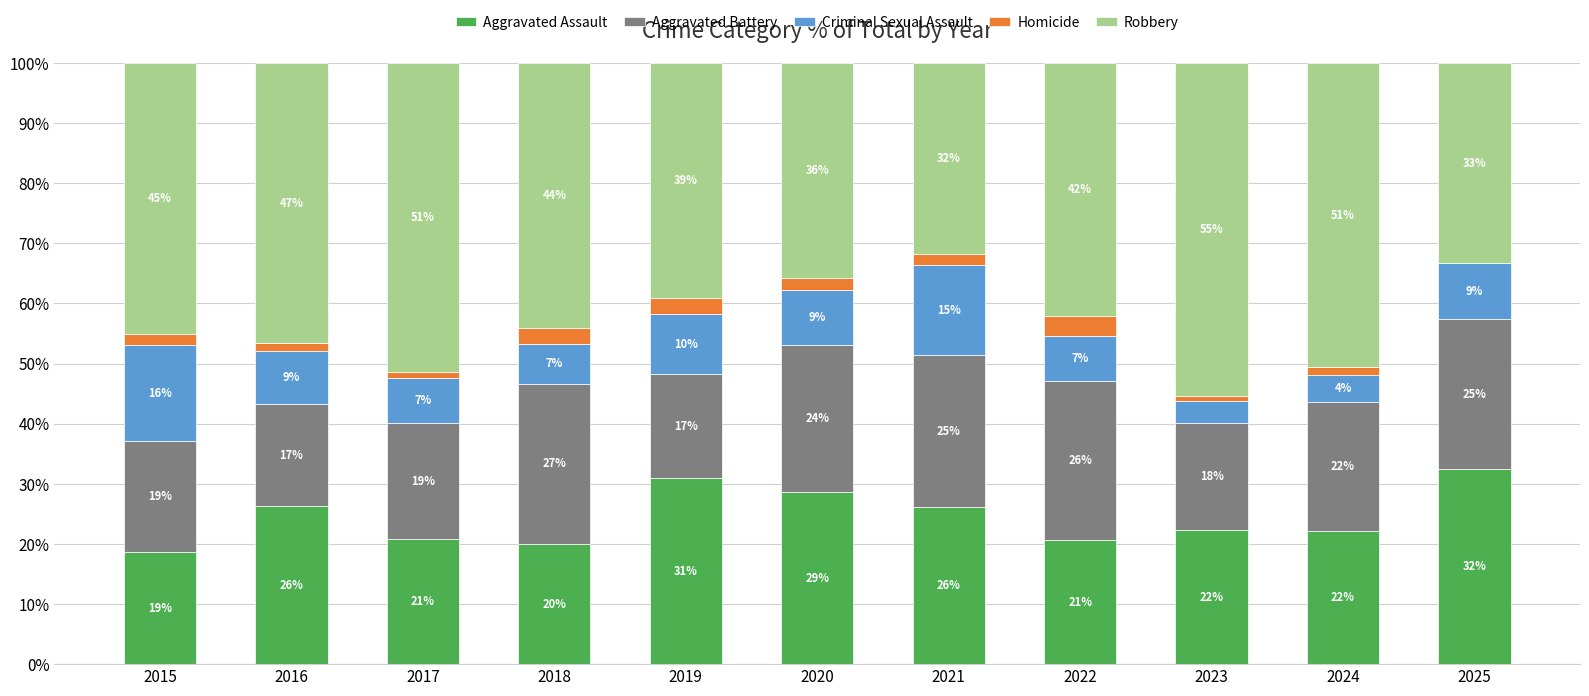

What is the sum of the Aggravated Assault values at 2017 and 2016?

47.2